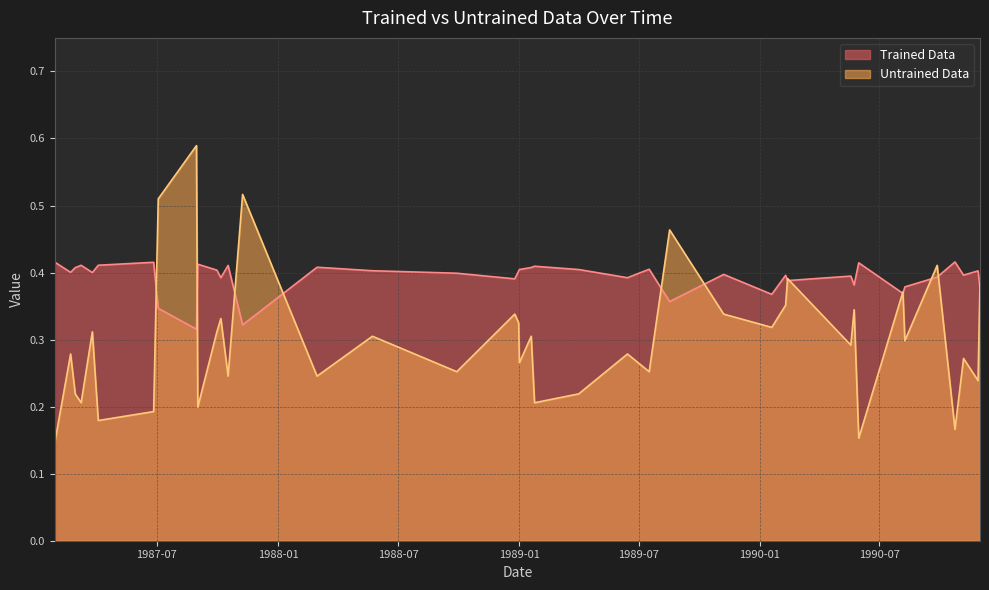

The Untrained Data series shows 0.3 at 1987-01-27. True or false?

False